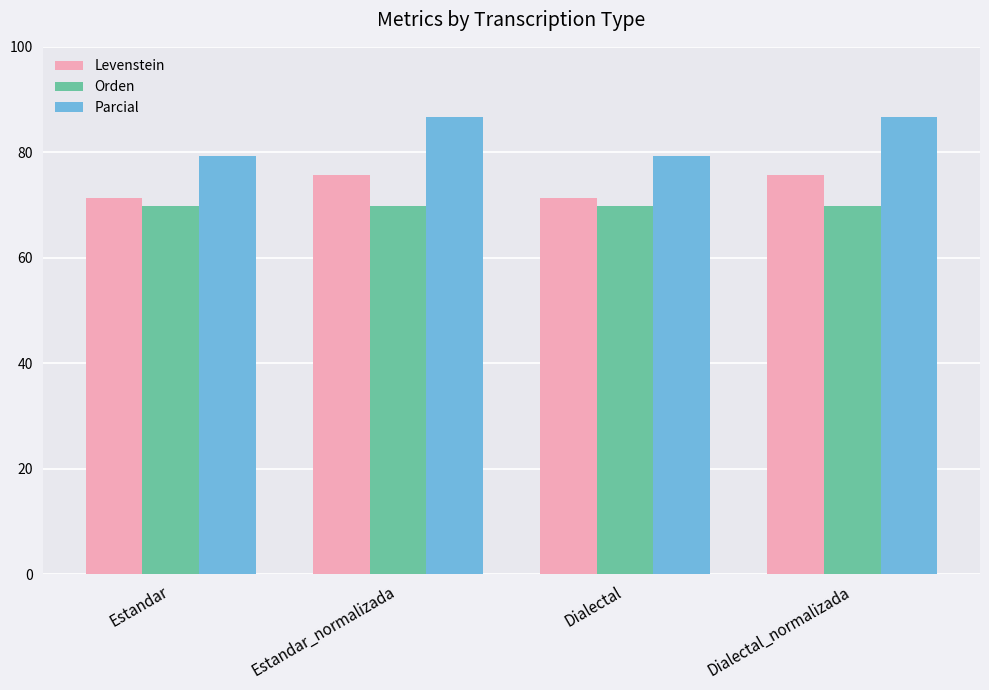

What is the greatest value displayed?

86.7